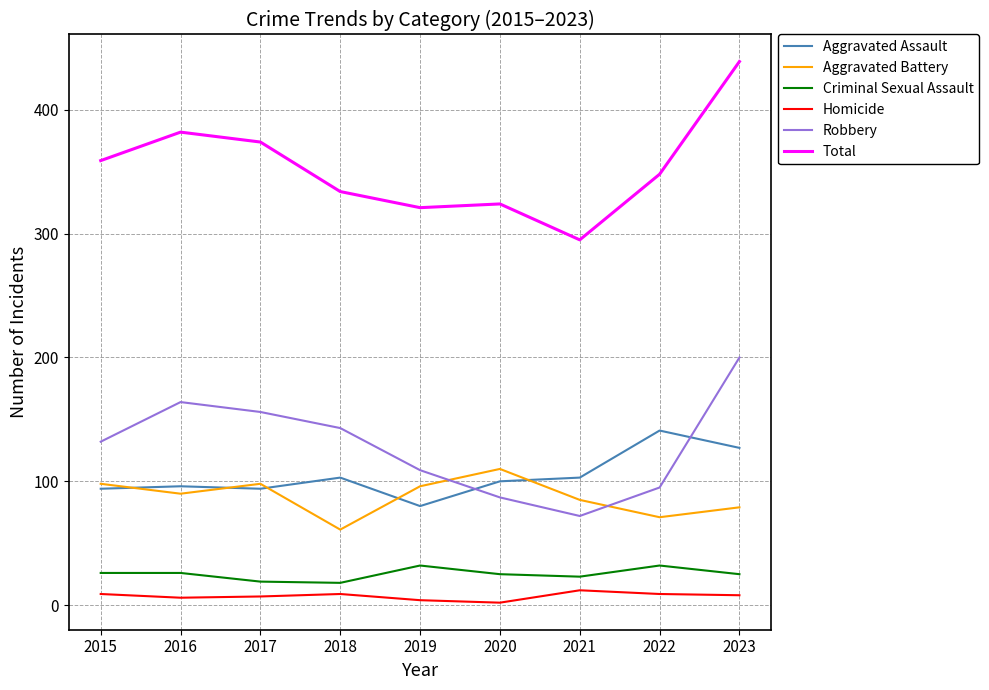

Which category has the highest value across all series?

2023